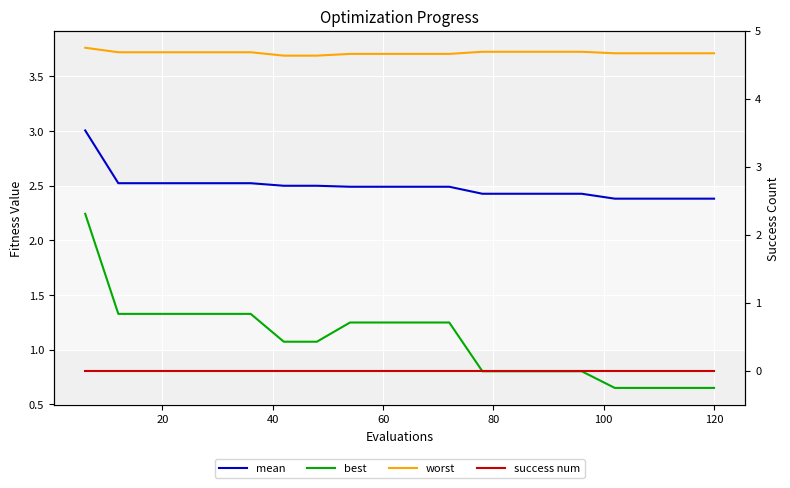

Reading left to right, what are all the values shown in this chart?

mean: 3.0	2.5	2.5	2.5	2.5	2.5	2.5	2.5	2.5	2.5	2.5	2.5	2.4	2.4	2.4	2.4	2.4	2.4	2.4	2.4
best: 2.2	1.3	1.3	1.3	1.3	1.3	1.1	1.1	1.2	1.2	1.2	1.2	0.8	0.8	0.8	0.8	0.7	0.7	0.7	0.7
worst: 3.8	3.7	3.7	3.7	3.7	3.7	3.7	3.7	3.7	3.7	3.7	3.7	3.7	3.7	3.7	3.7	3.7	3.7	3.7	3.7
success num: 0.0	0.0	0.0	0.0	0.0	0.0	0.0	0.0	0.0	0.0	0.0	0.0	0.0	0.0	0.0	0.0	0.0	0.0	0.0	0.0